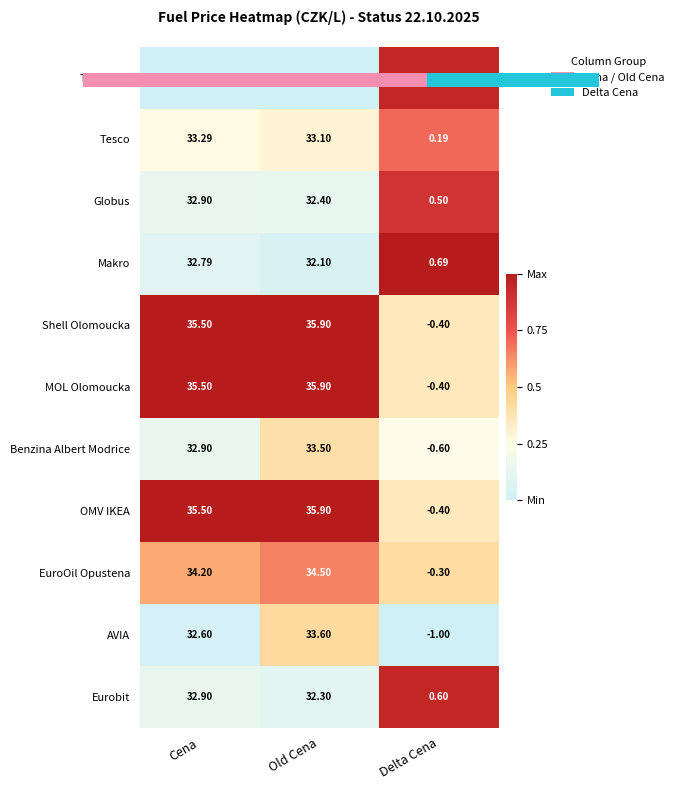

List the labels in order of MOL Olomoucka value, largest first.

Old Cena, Cena, Delta Cena